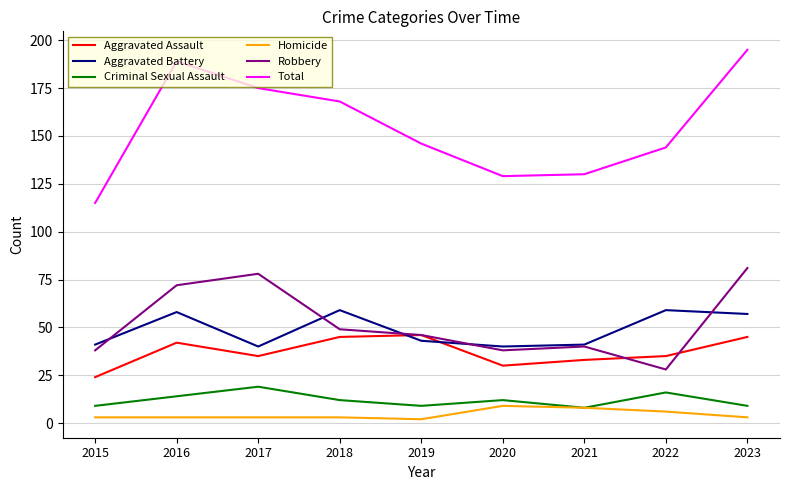

How many distinct data groups are displayed?

6